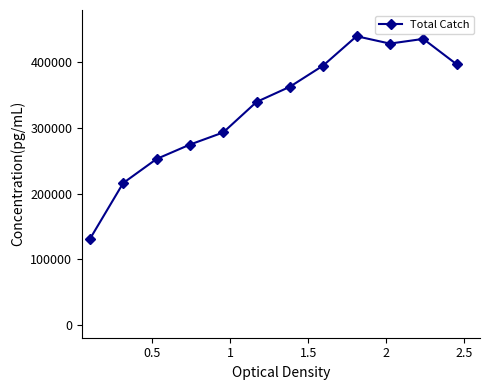

How many distinct data groups are displayed?

1